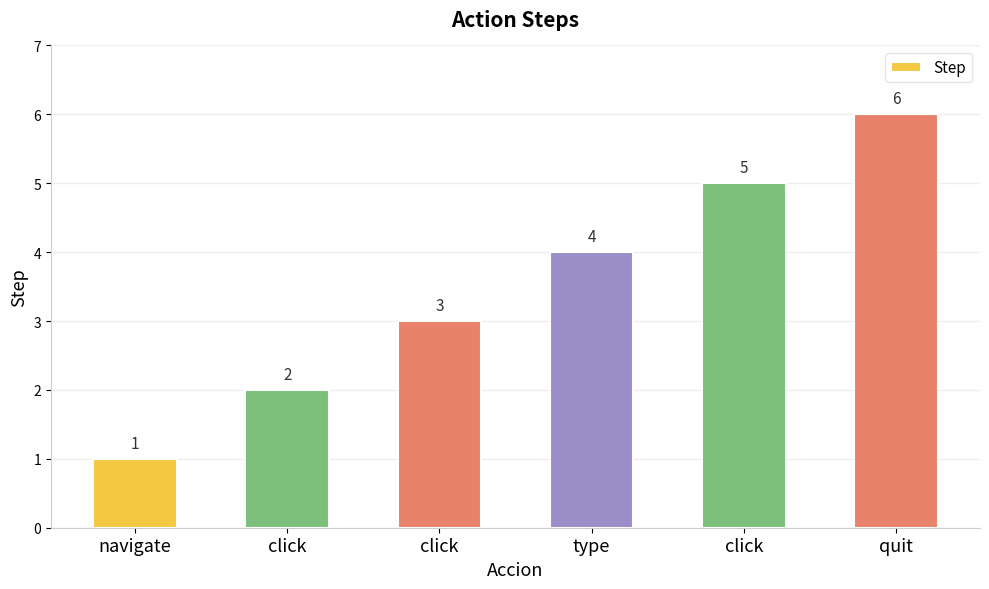

Count the number of data series in this chart.

1